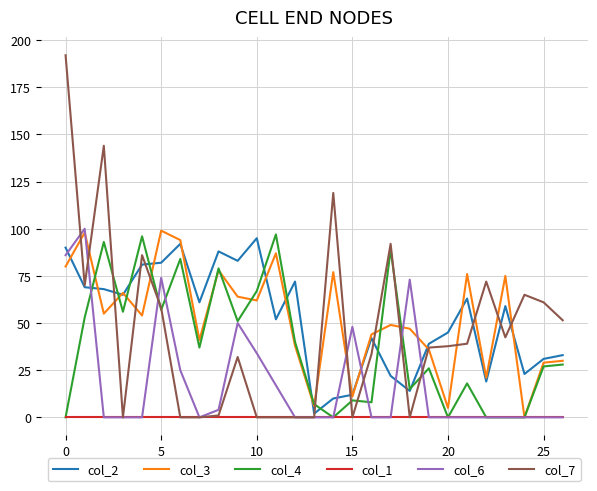

What is the maximum value for col_4?

97.0